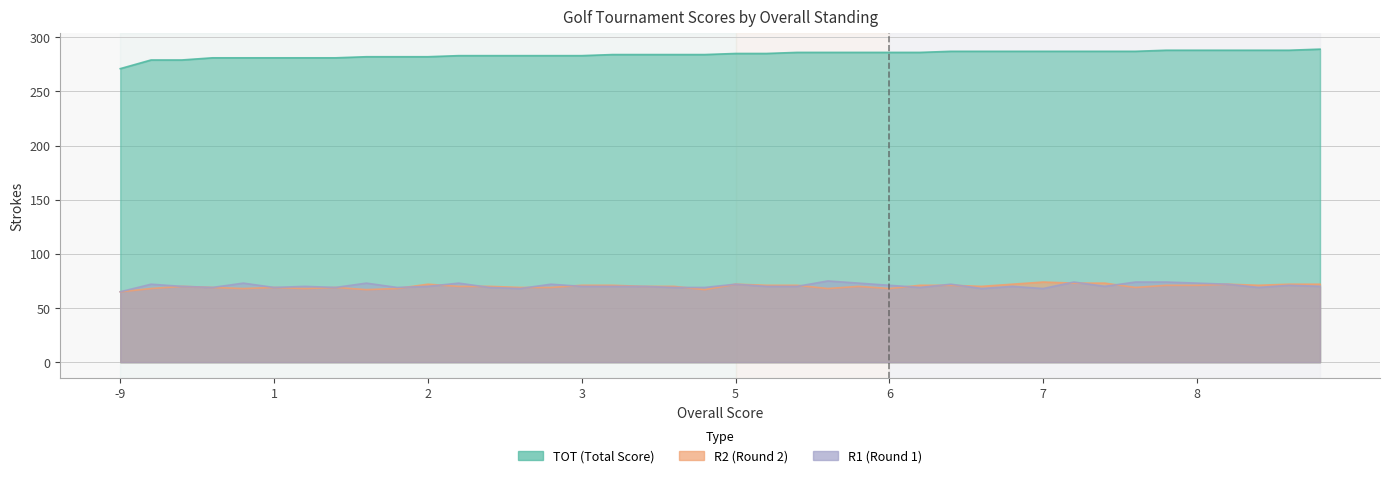

Which label corresponds to the smallest value in the chart?

-9